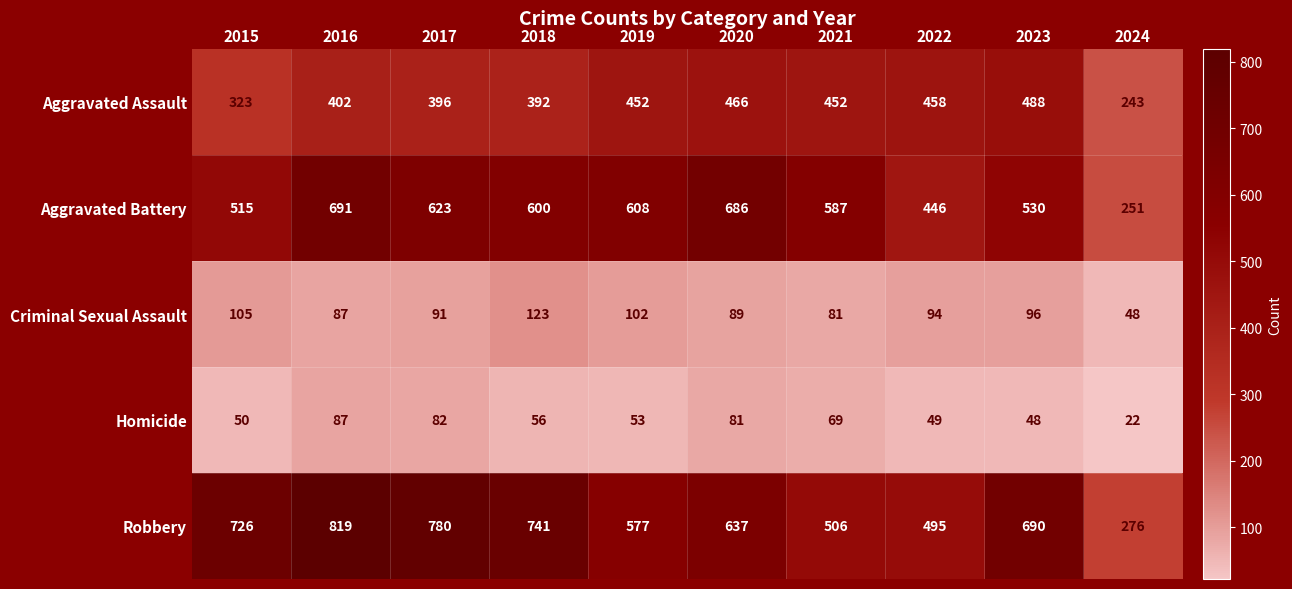

Where is Robbery nearest to the value 547?

2019